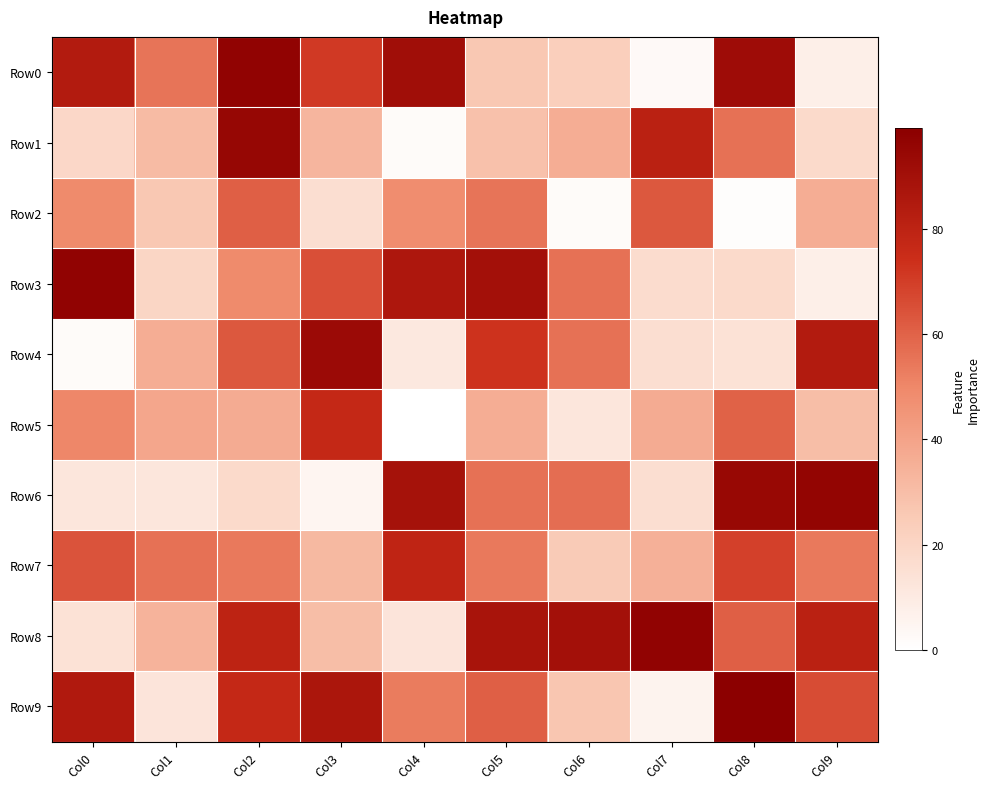

What is the spread (max minus min) of values at Col7?

94